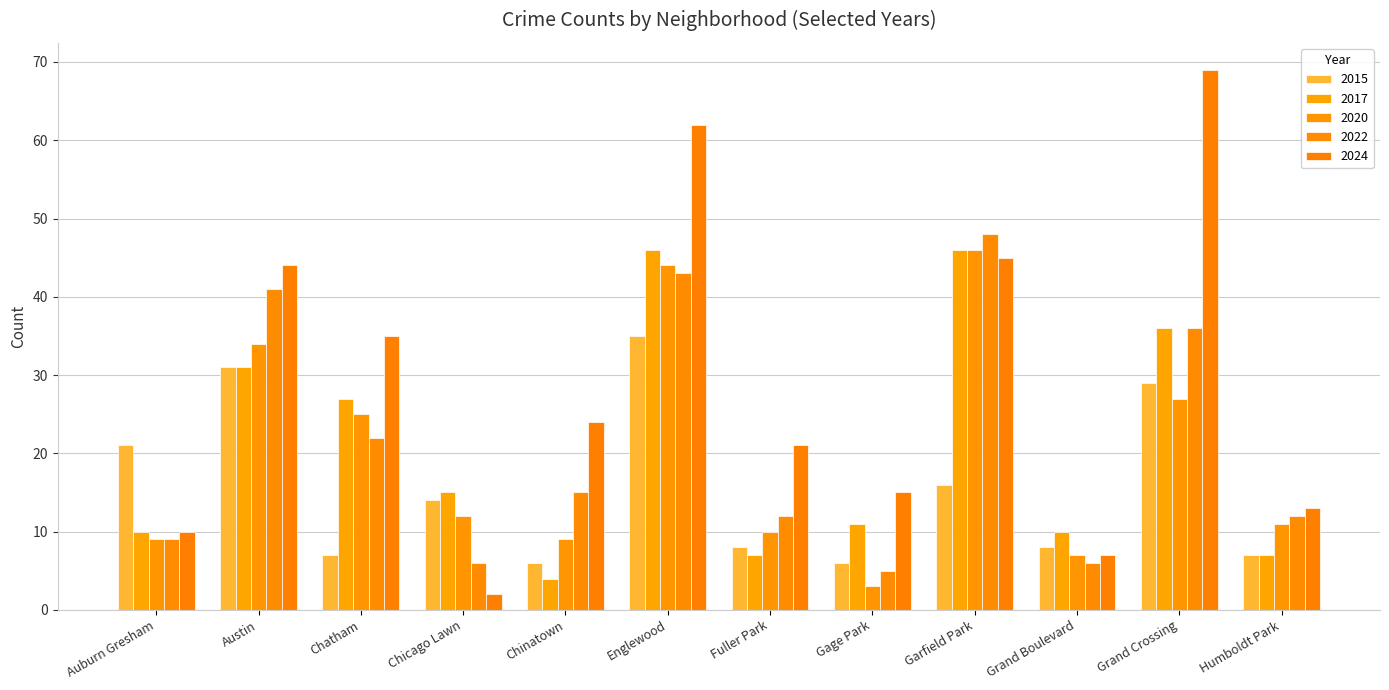

At which label does 2024 first exceed 24?

Austin